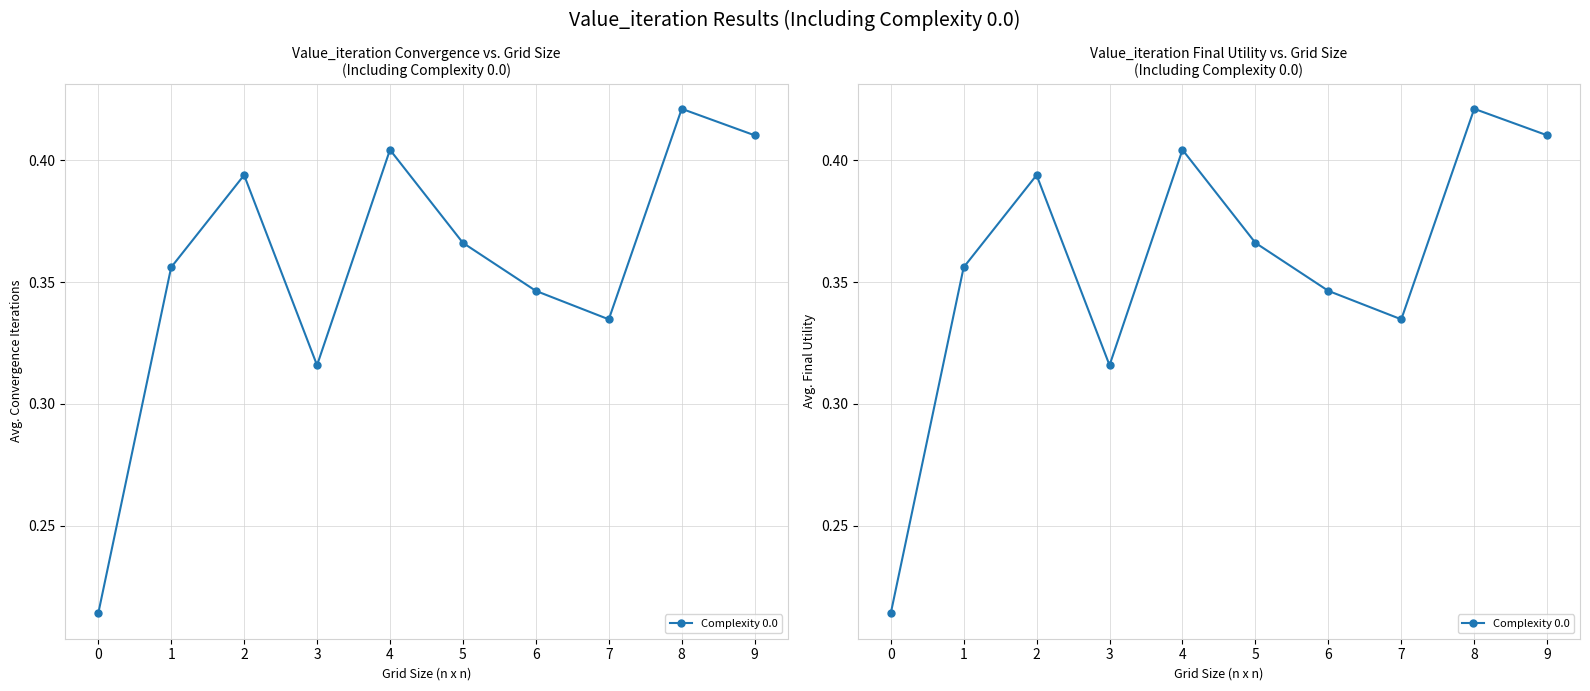

How many lines are shown in the chart?

1